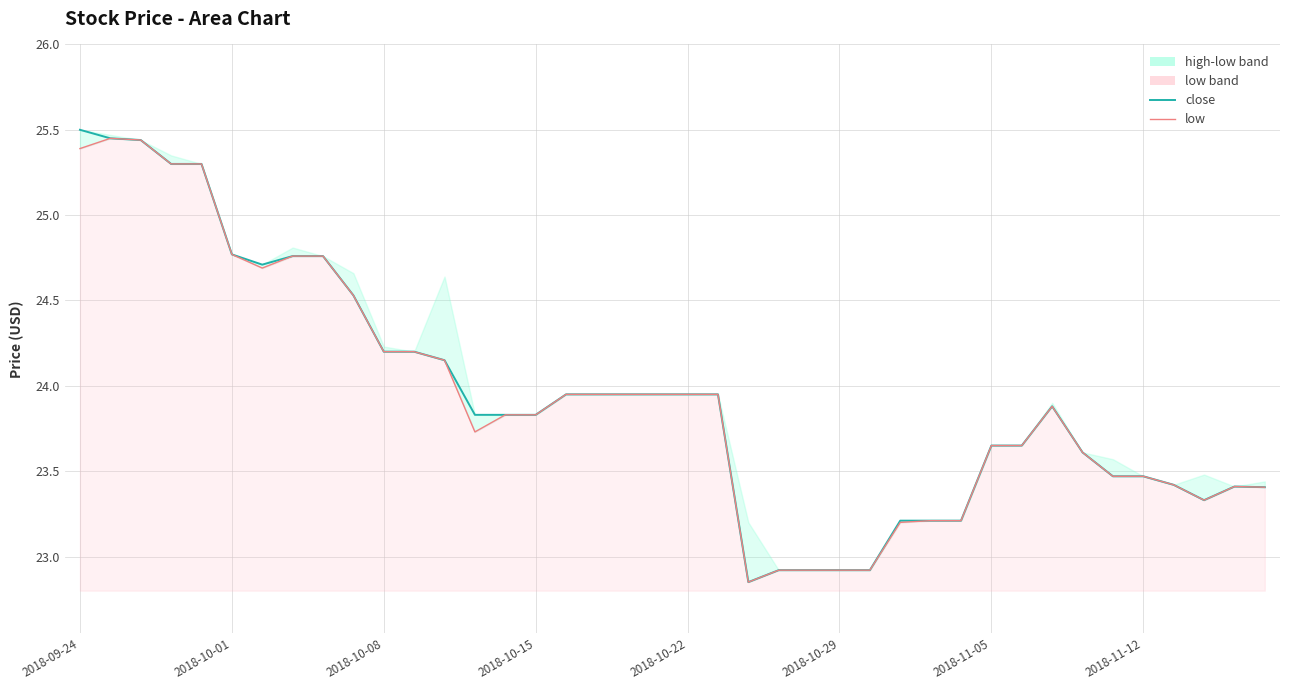

How many data points in low are less than 23?

5